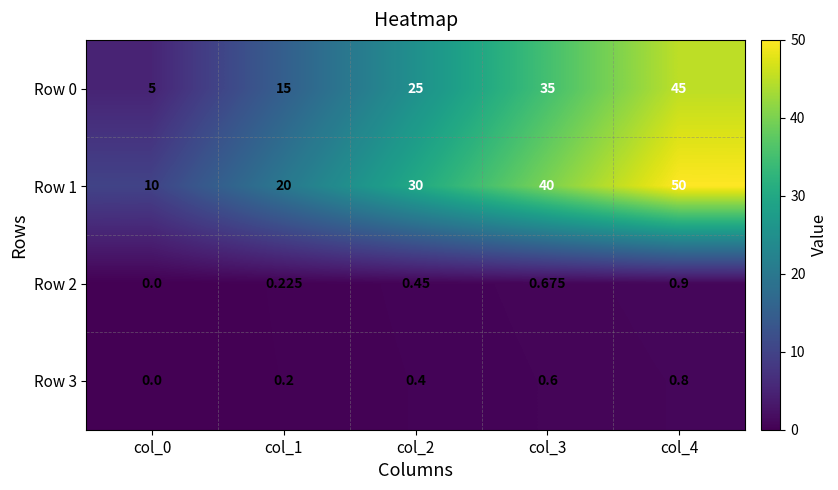

Is the value of Row 2 at col_2 greater than the value of Row 3 at col_1?

Yes